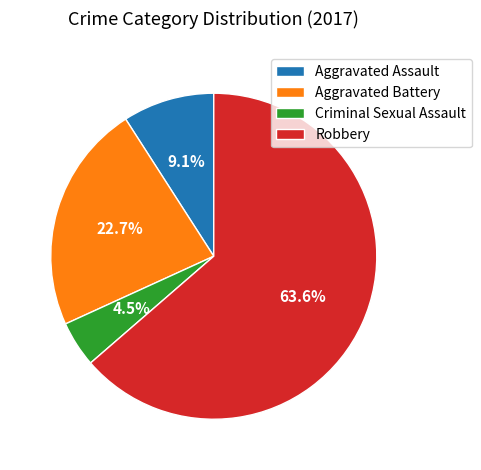

Count the number of slices in the pie.

4